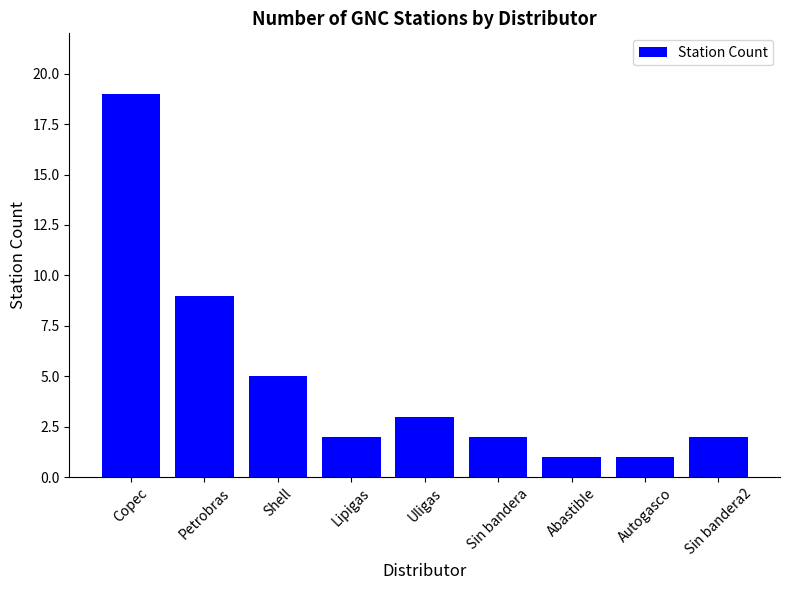

Count the number of categories in the chart.

9